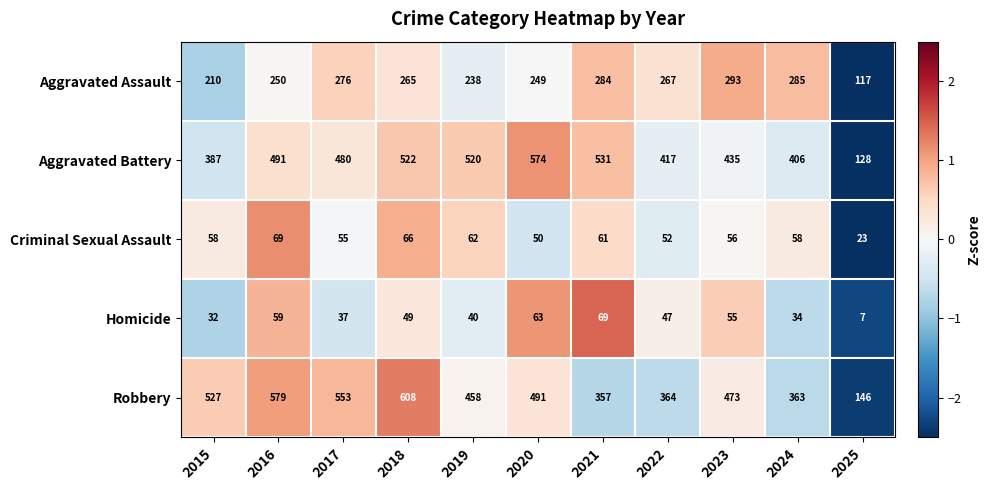

Is it true that Aggravated Battery equals 520 at 2019?

True